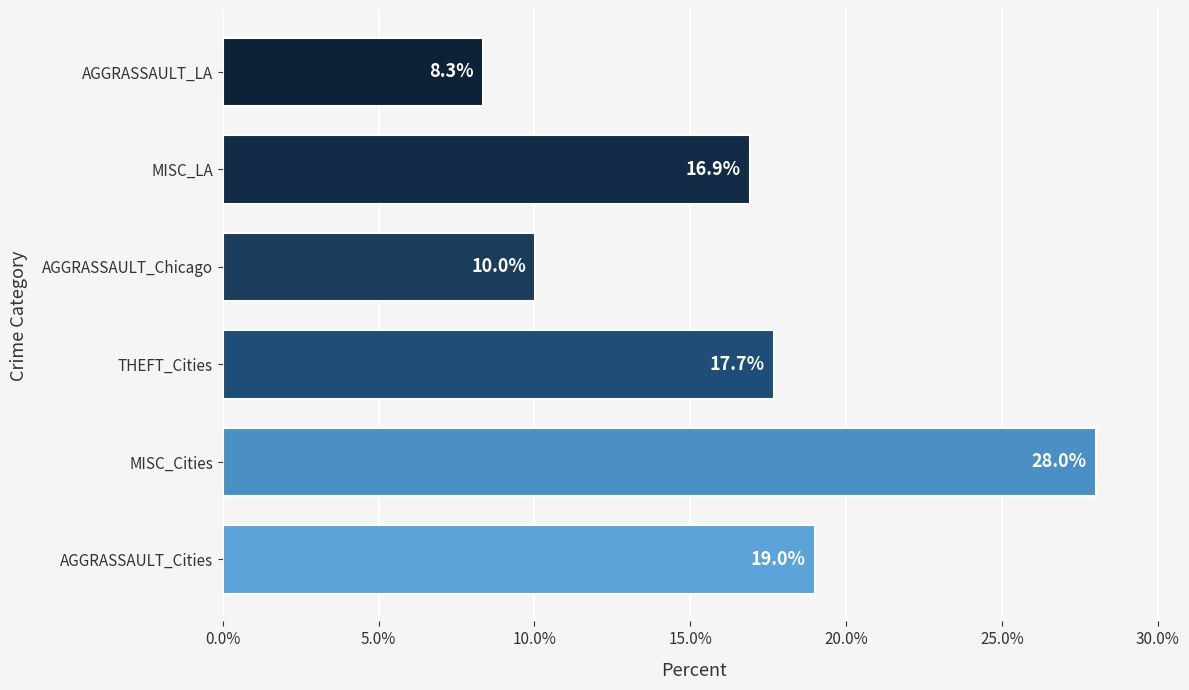

Reading bottom to top, list all the values displayed in this chart.

AGGRASSAULT_Cities=19.0	MISC_Cities=28.0	THEFT_Cities=17.7	AGGRASSAULT_Chicago=10.0	MISC_LA=16.9	AGGRASSAULT_LA=8.3